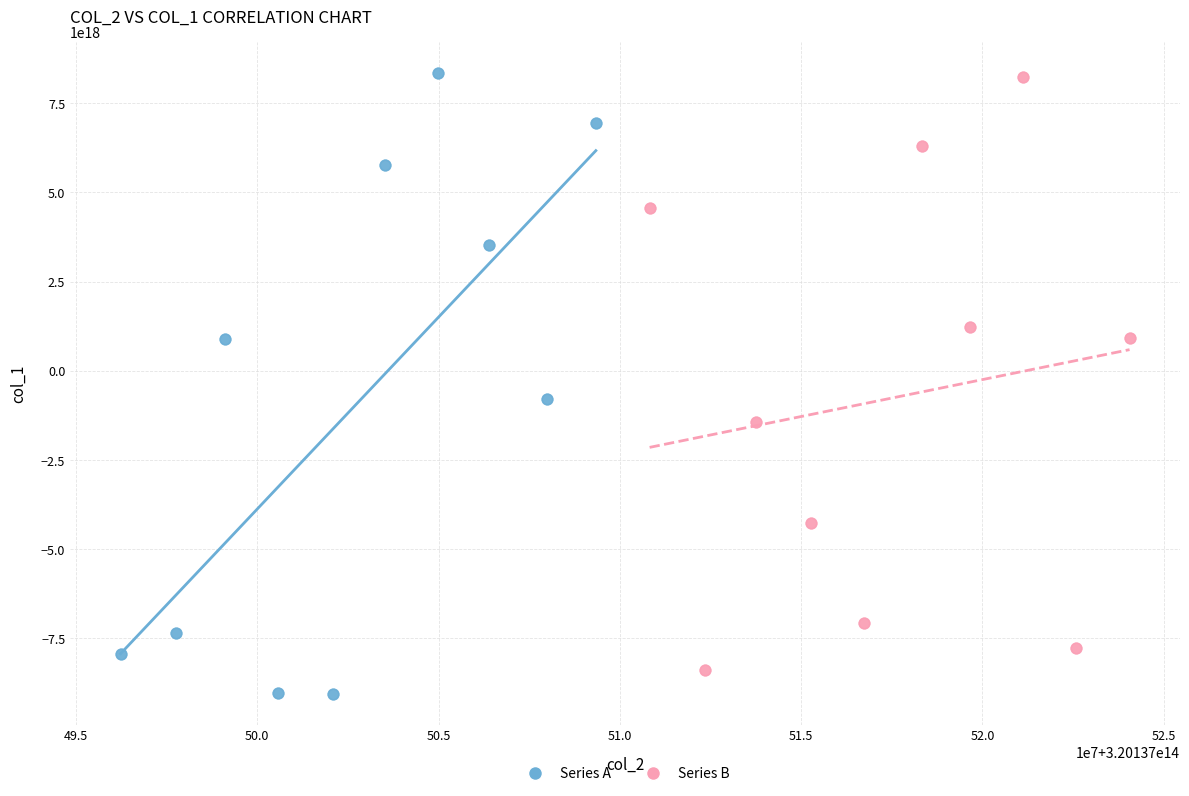

Which series reaches the minimum Y coordinate?

Series A